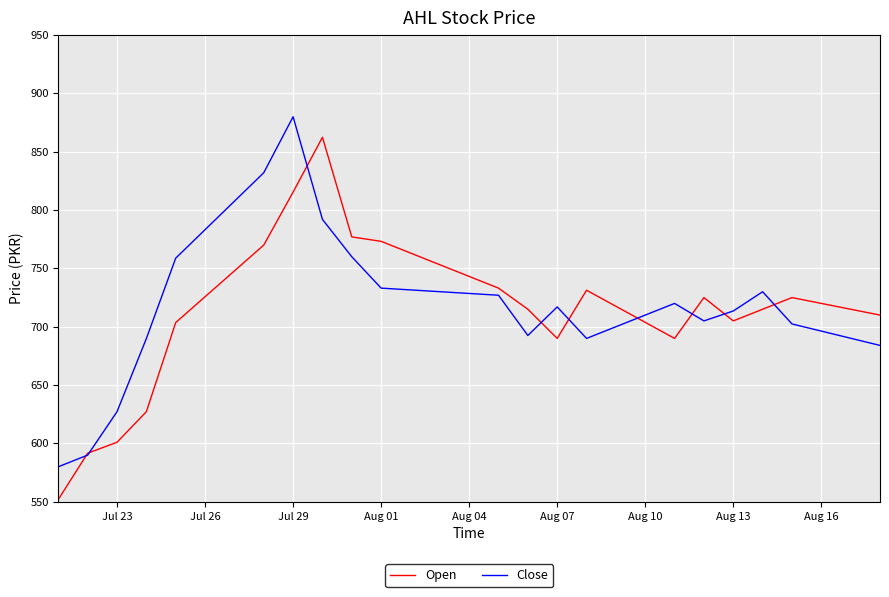

Rank the series by their maximum value, from highest to lowest.

Close, Open